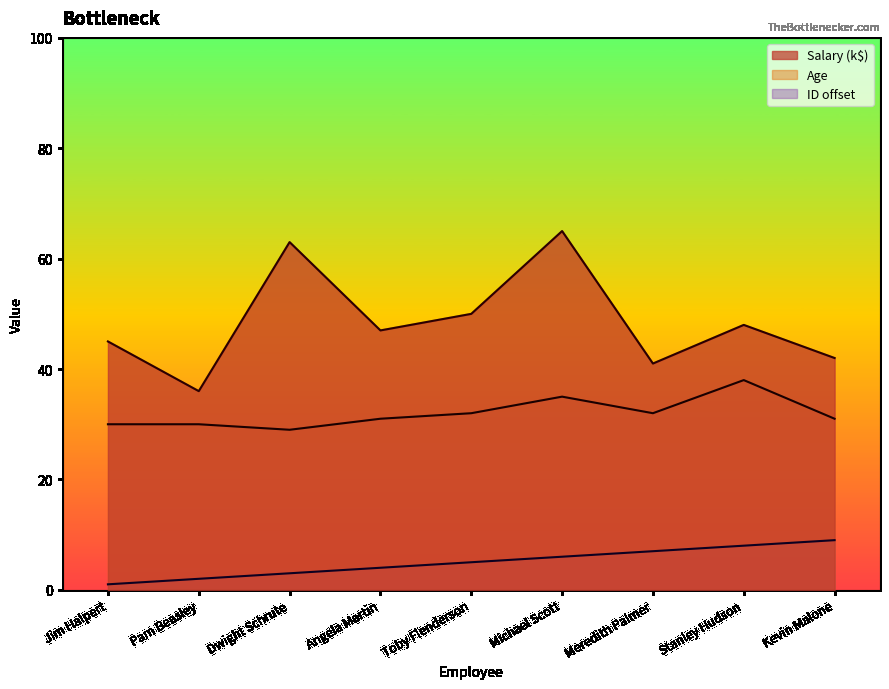

True or false: Age has a value of 32 at Meredith Palmer.

True